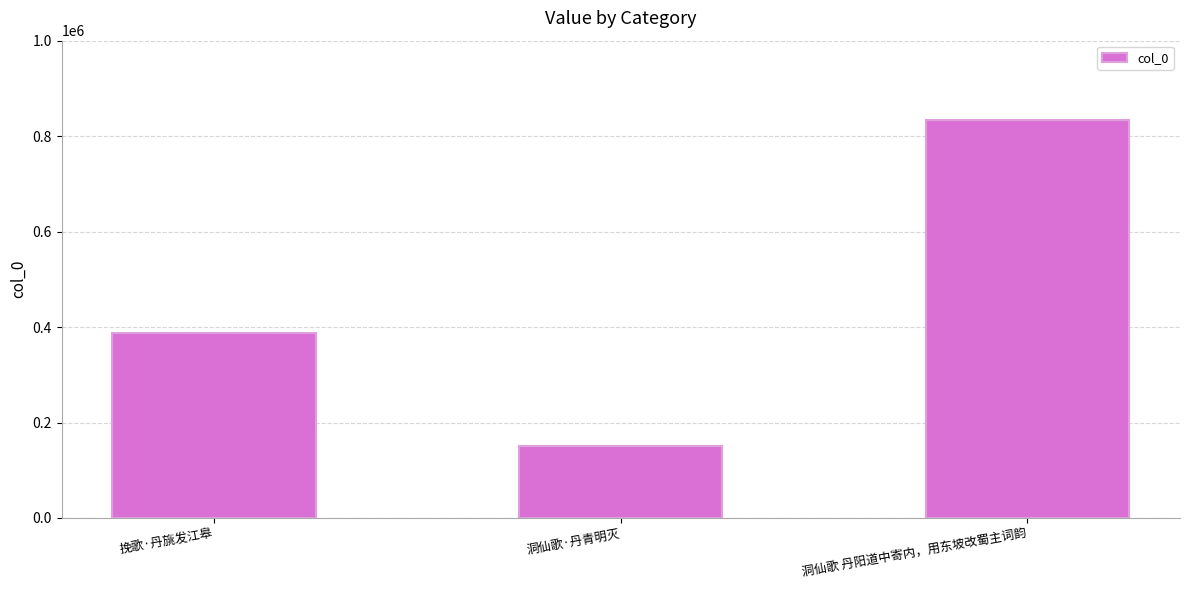

What position from the left is 洞仙歌·丹青明灭?

2